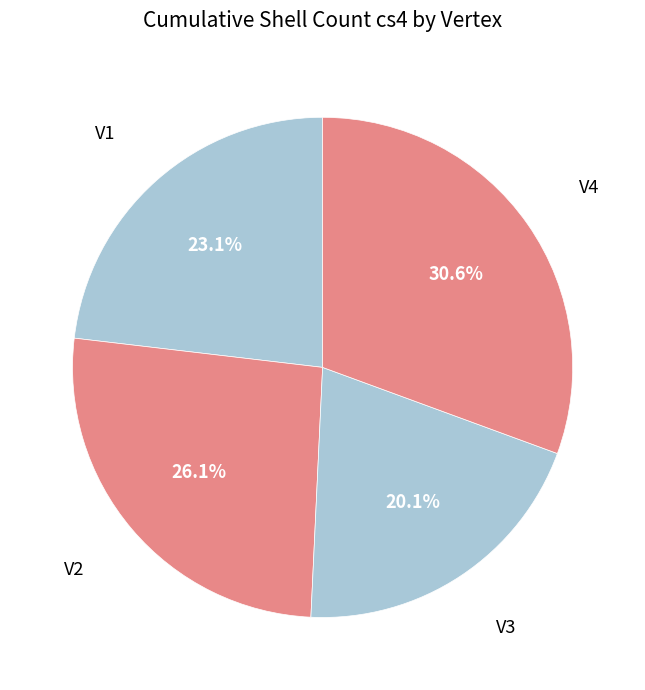

How many slices are in this pie chart?

4